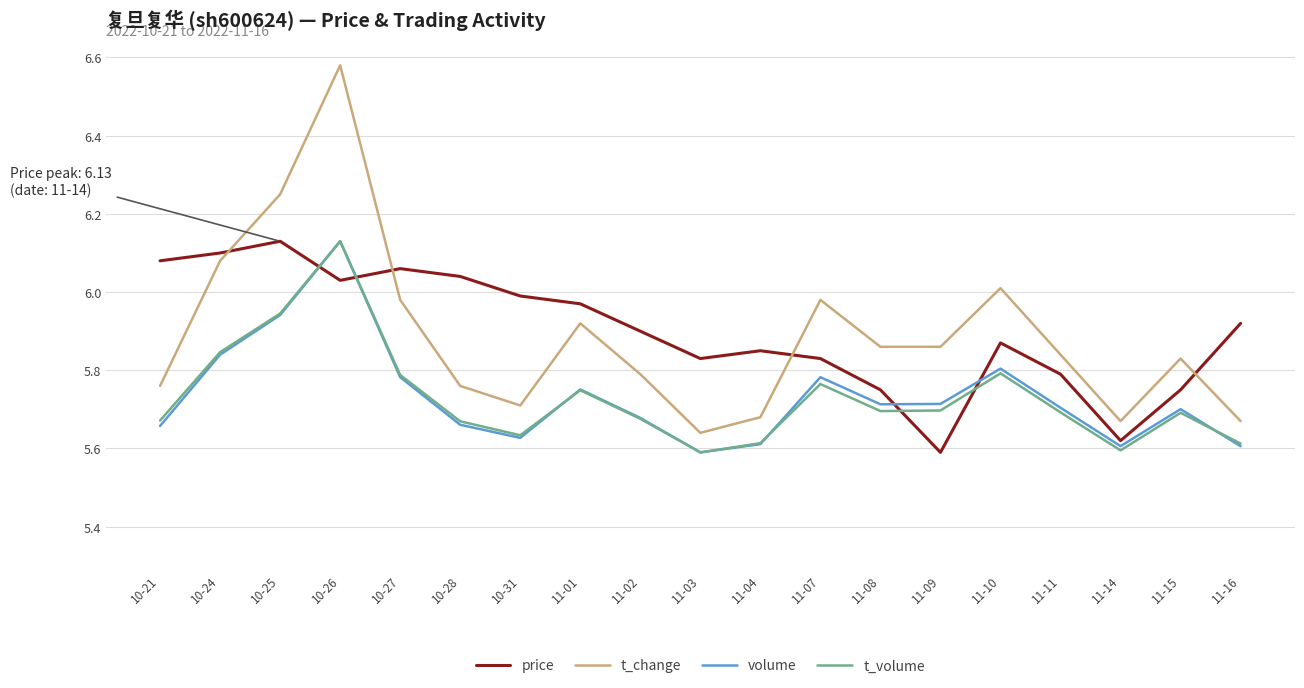

True or false: t_volume and t_change intersect in this chart.

False